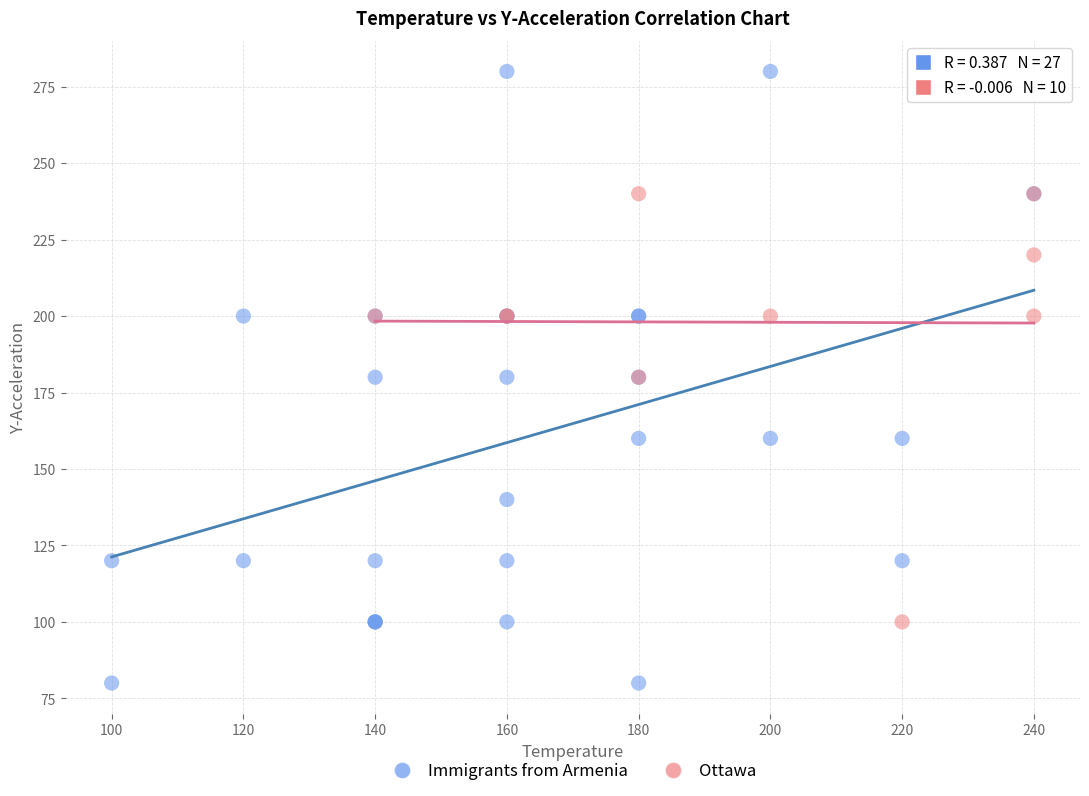

Which series has the largest Y range (max minus min)?

Immigrants from Armenia